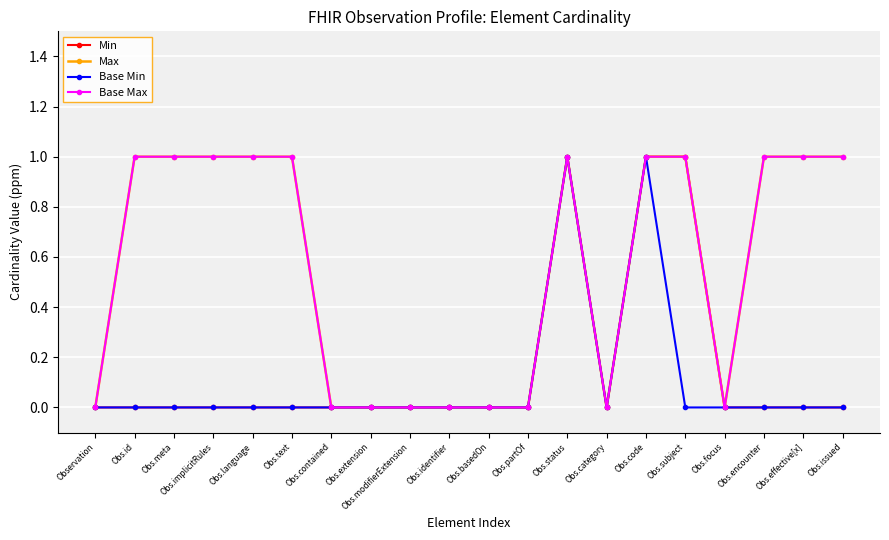

Rank the series by their maximum value, from lowest to highest.

Min, Max, Base Min, Base Max